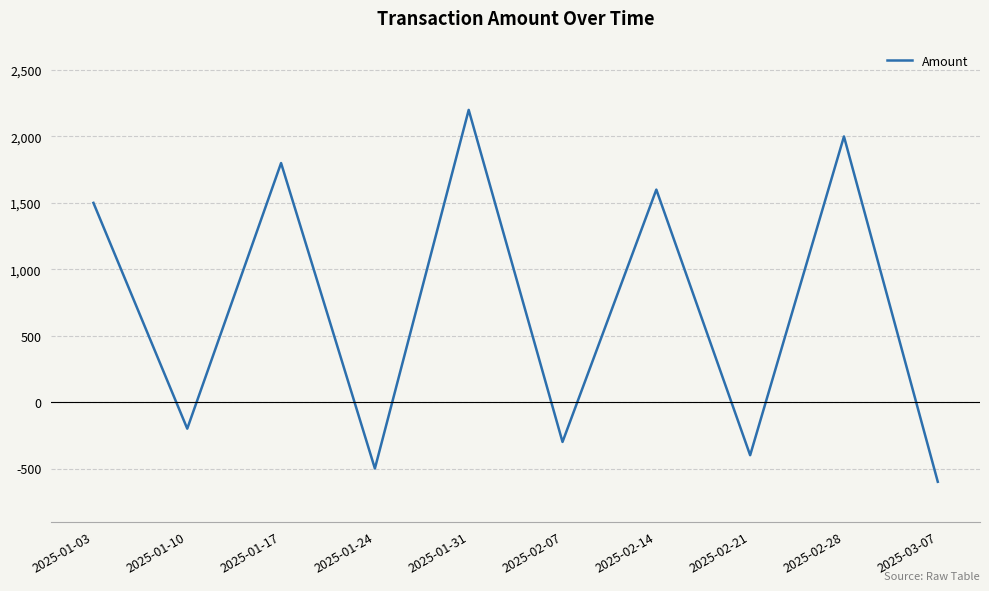

What is the difference between the maximum and second lowest values?

2700